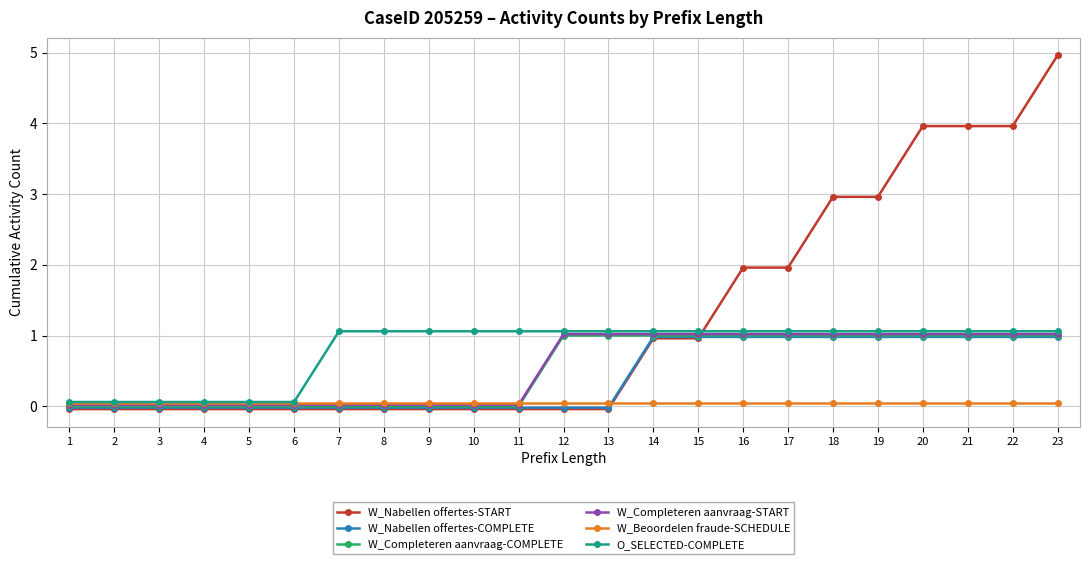

True or false: W_Completeren aanvraag-START has more than 0 interior local peaks.

False